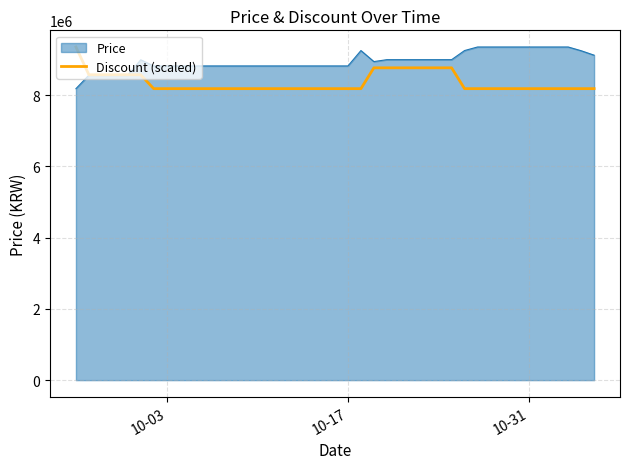

List the series in order of their overall mean, lowest first.

Discount (scaled), Price